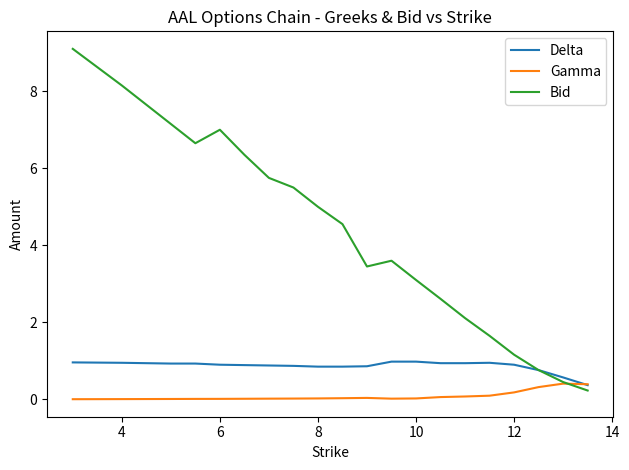

Which series has the widest spread of values?

Bid